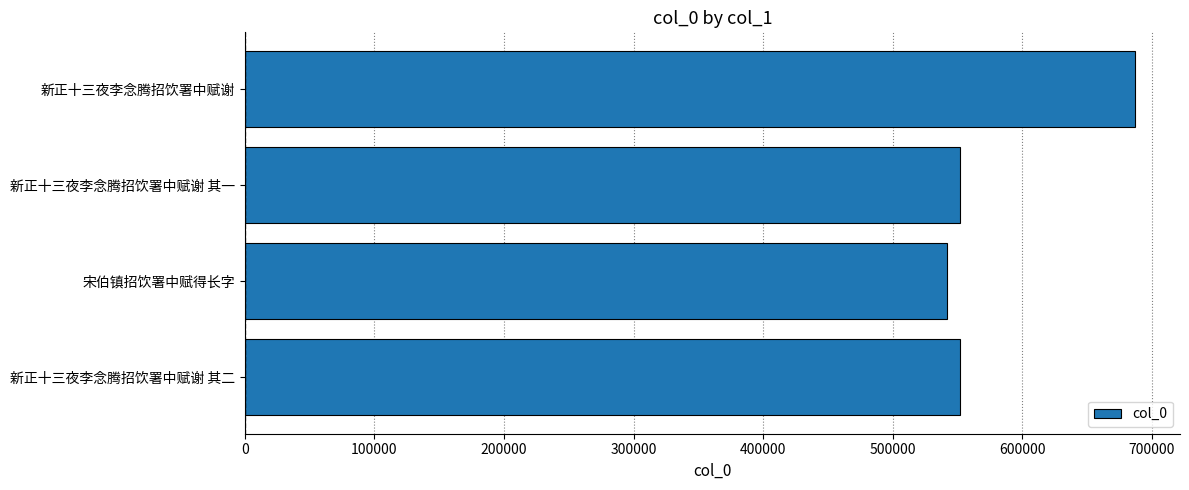

What is the change in value from 宋伯镇招饮署中赋得长字 to 新正十三夜李念腾招饮署中赋谢?

+145088